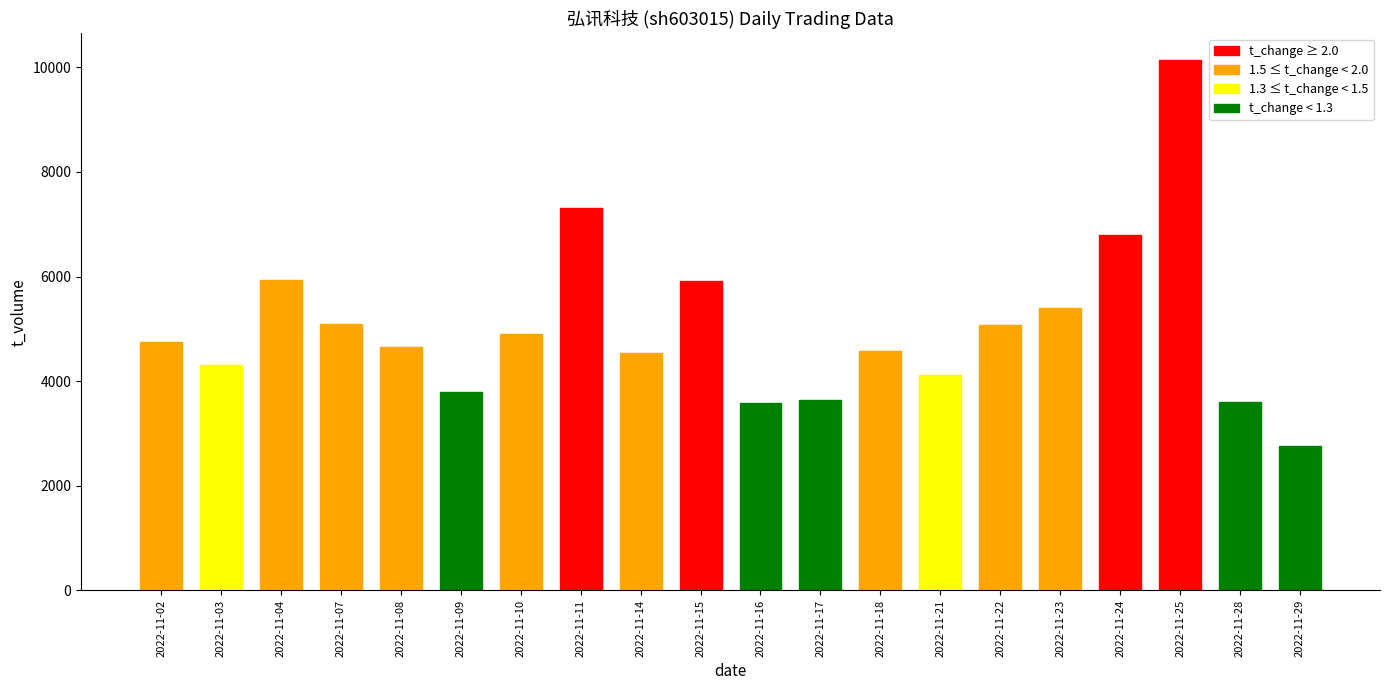

The t_change series shows 1.6 at 2022-11-08. True or false?

True